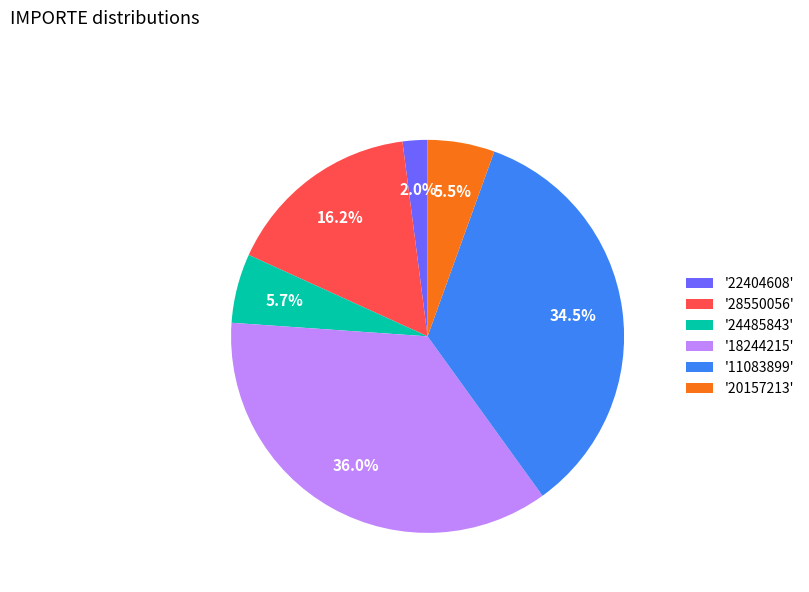

To the nearest percent, what is the difference between the largest and smallest slice percentages?

34%